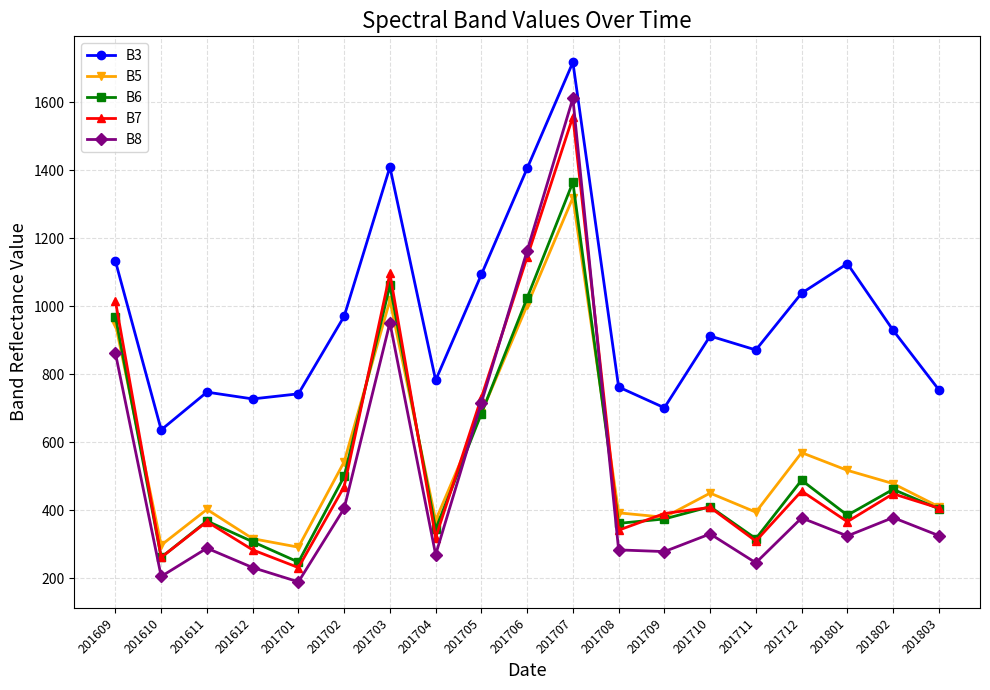

The B6 series shows 503 at 201801. True or false?

False